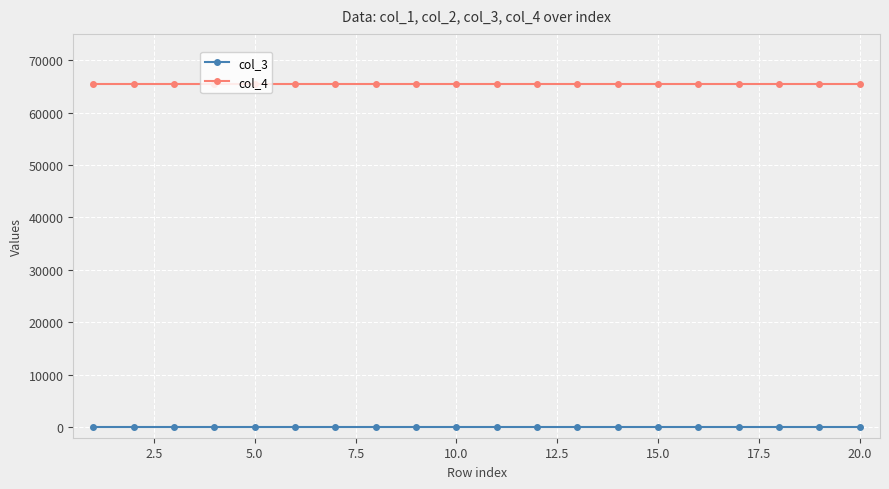

True or false: col_3 and col_4 intersect in this chart.

False